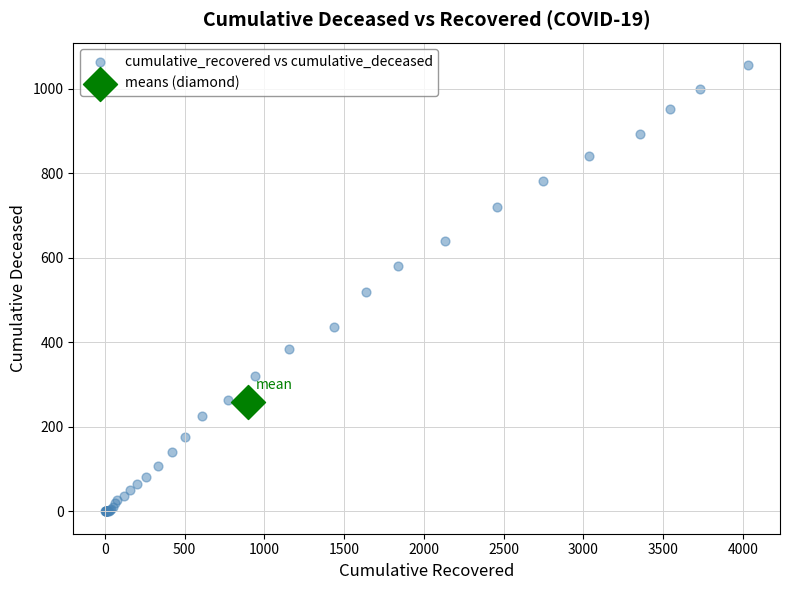

What are all the series names shown in the legend?

cumulative_recovered vs cumulative_deceased, means (diamond)